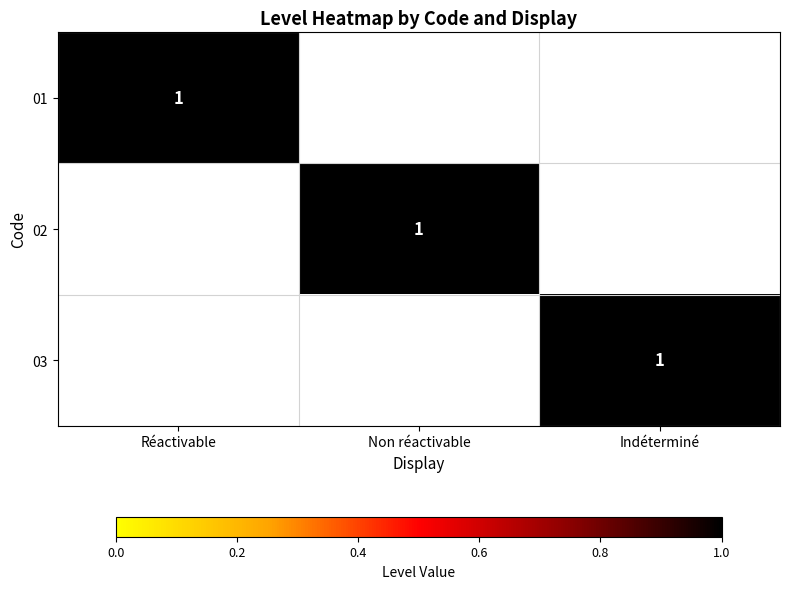

True or false: 01 has a value of 1 at Réactivable.

True